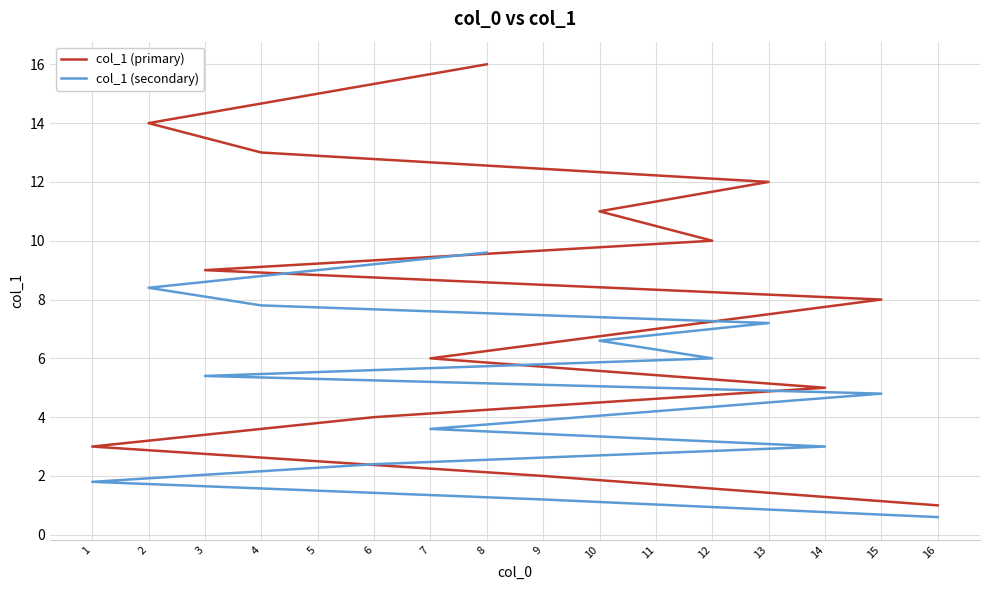

Rank the categories by col_1 (primary) value from highest to lowest.

8, 5, 2, 4, 13, 10, 12, 3, 15, 11, 7, 14, 6, 1, 9, 16